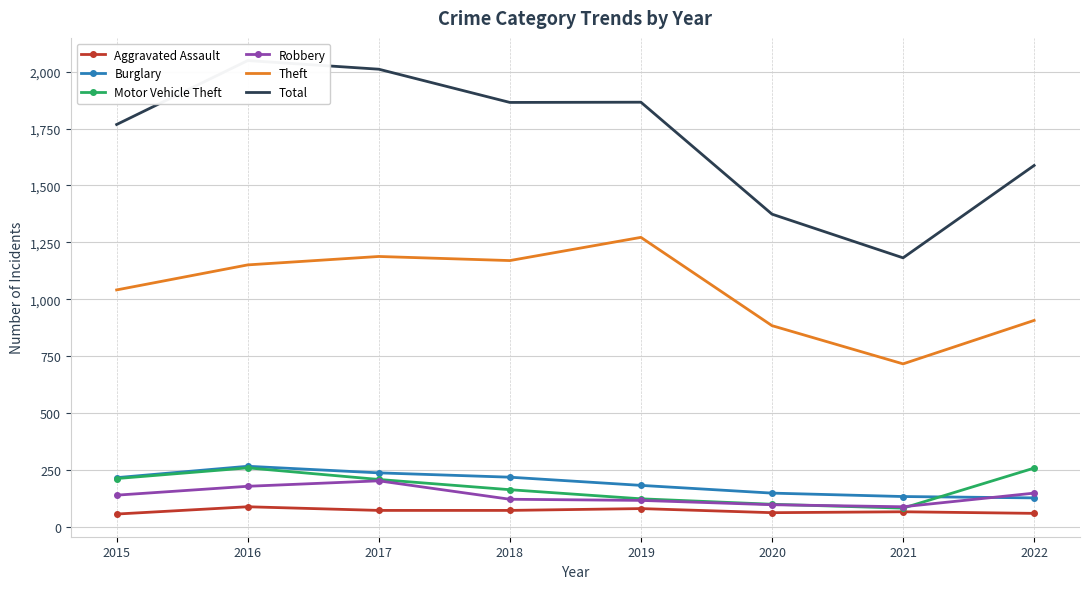

True or false: Theft and Aggravated Assault cross at least once.

False